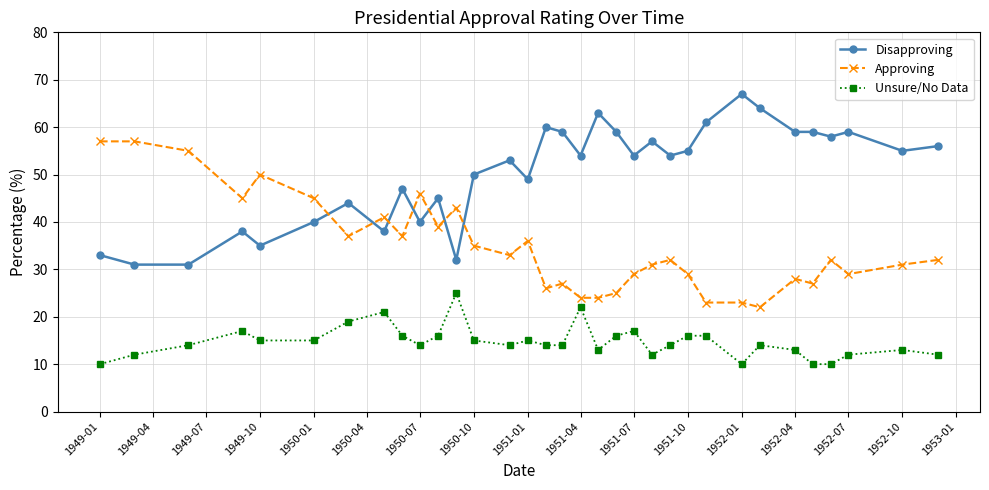

What are all the series names shown in the legend?

Disapproving, Approving, Unsure/No Data